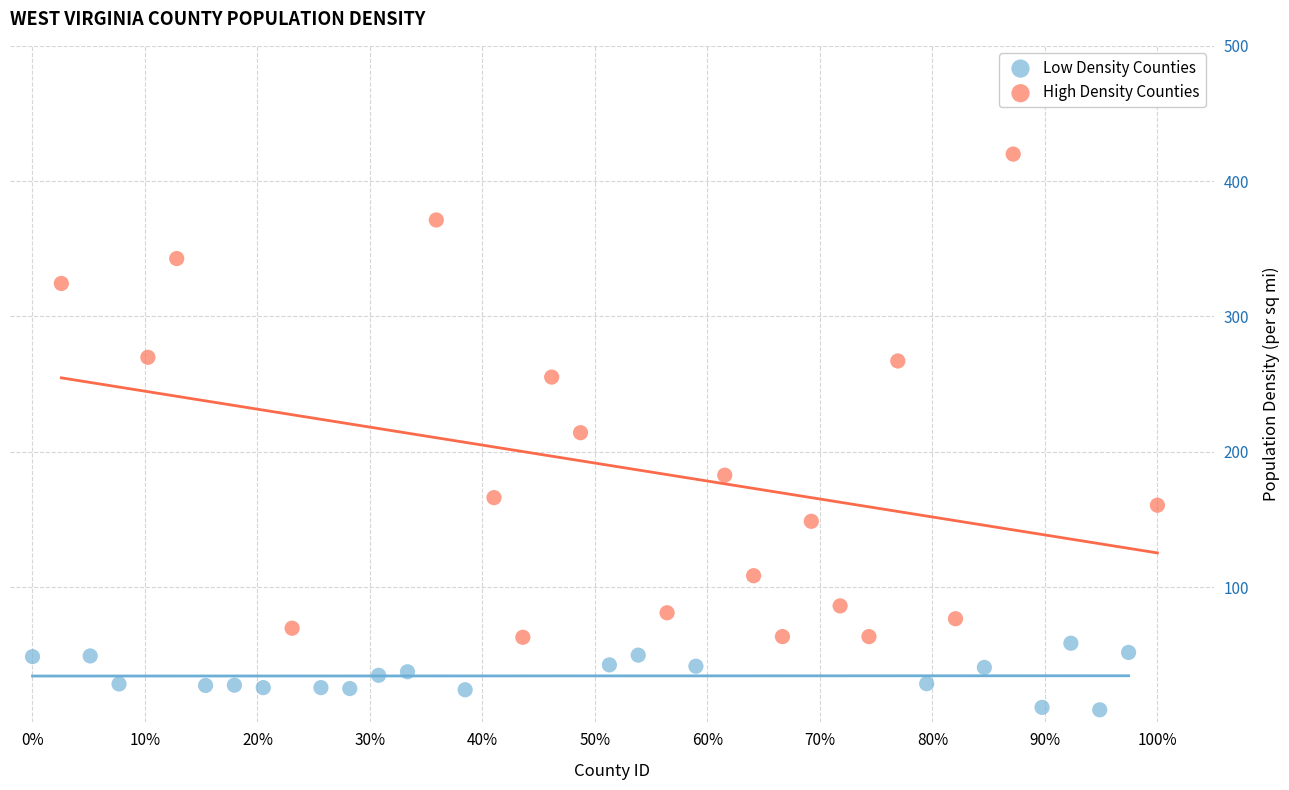

Which series reaches the minimum Y coordinate?

Low Density Counties